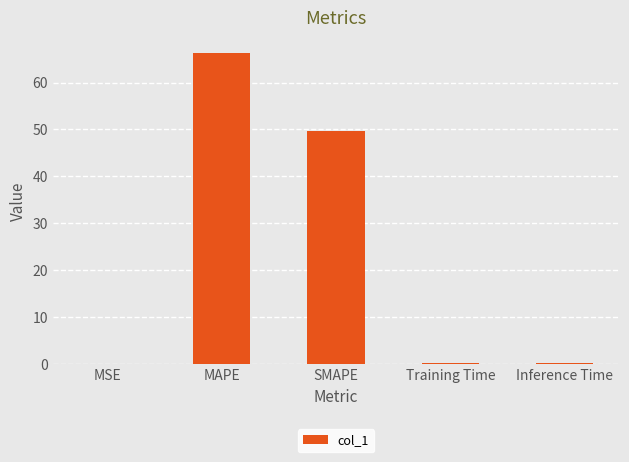

What is the ratio of the value at MAPE to the value at SMAPE?

1.3